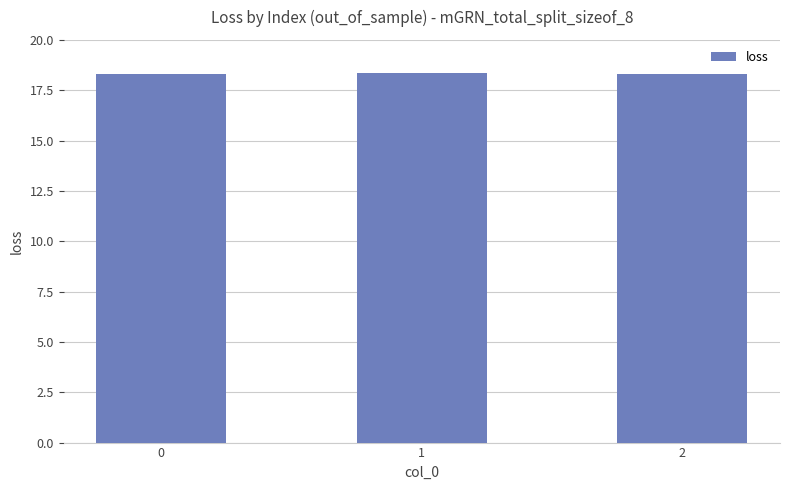

What is the minimum value shown in the chart?

18.3